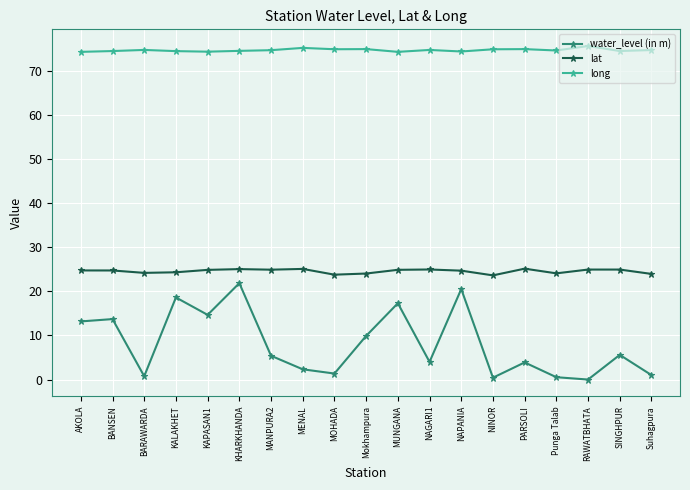

The value of lat at KHARKHANDA is 25.0. True or false?

True